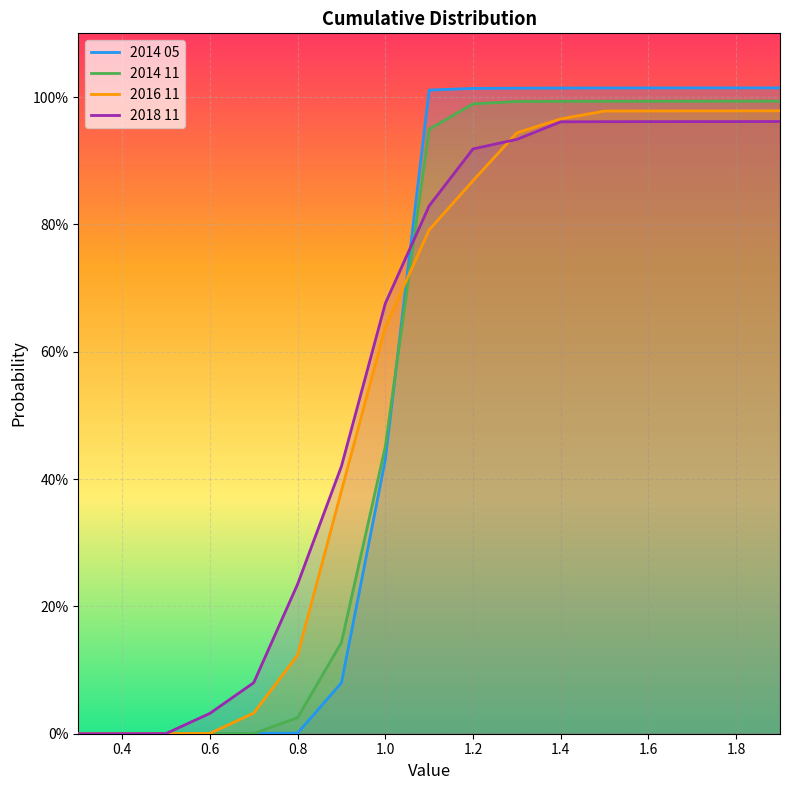

Reading left to right, transcribe all the data shown in this chart.

2014 05: 0.0	0.0	0.0	0.0	0.0	0.0	0.1	0.4	1.0	1.0	1.0	1.0	1.0	1.0	1.0	1.0	1.0
2014 11: 0.0	0.0	0.0	0.0	0.0	0.0	0.1	0.5	0.9	1.0	1.0	1.0	1.0	1.0	1.0	1.0	1.0
2016 11: 0.0	0.0	0.0	0.0	0.0	0.1	0.4	0.6	0.8	0.9	0.9	1.0	1.0	1.0	1.0	1.0	1.0
2018 11: 0.0	0.0	0.0	0.0	0.1	0.2	0.4	0.7	0.8	0.9	0.9	1.0	1.0	1.0	1.0	1.0	1.0